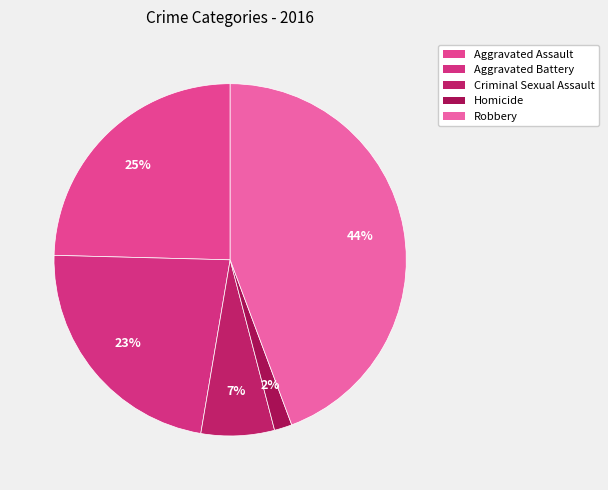

Which slice is the smallest?

Homicide